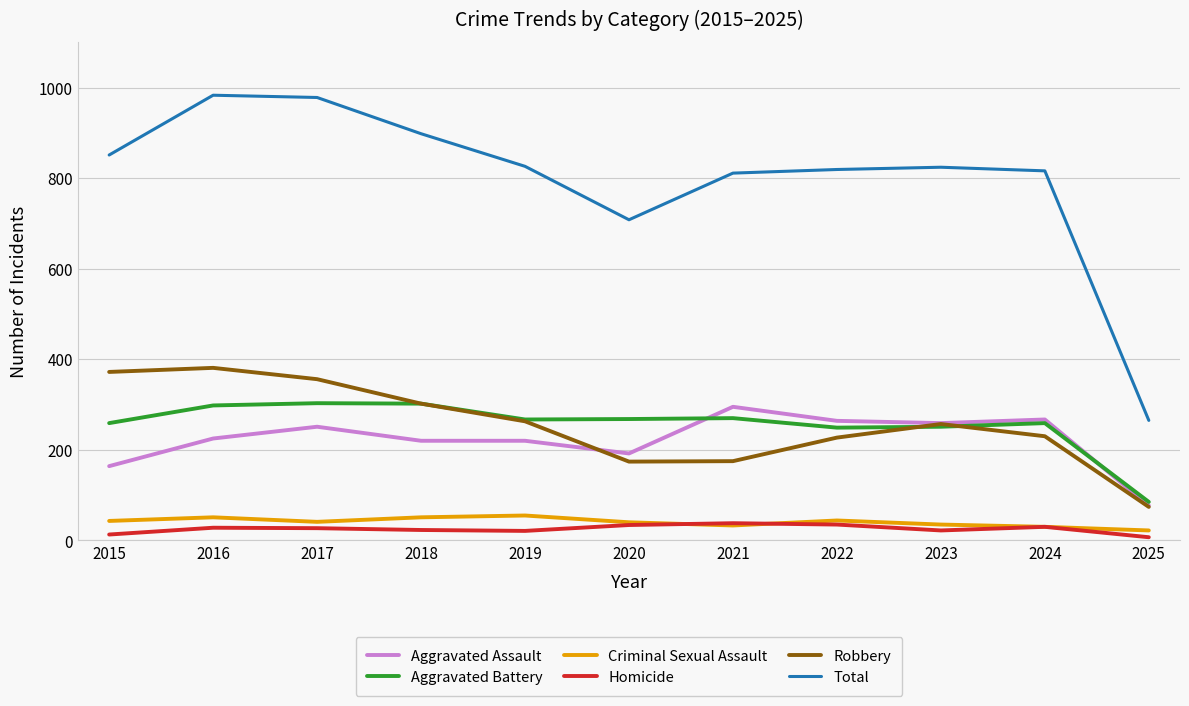

Is the value of Criminal Sexual Assault at 2022 greater than the value of Total at 2015?

No